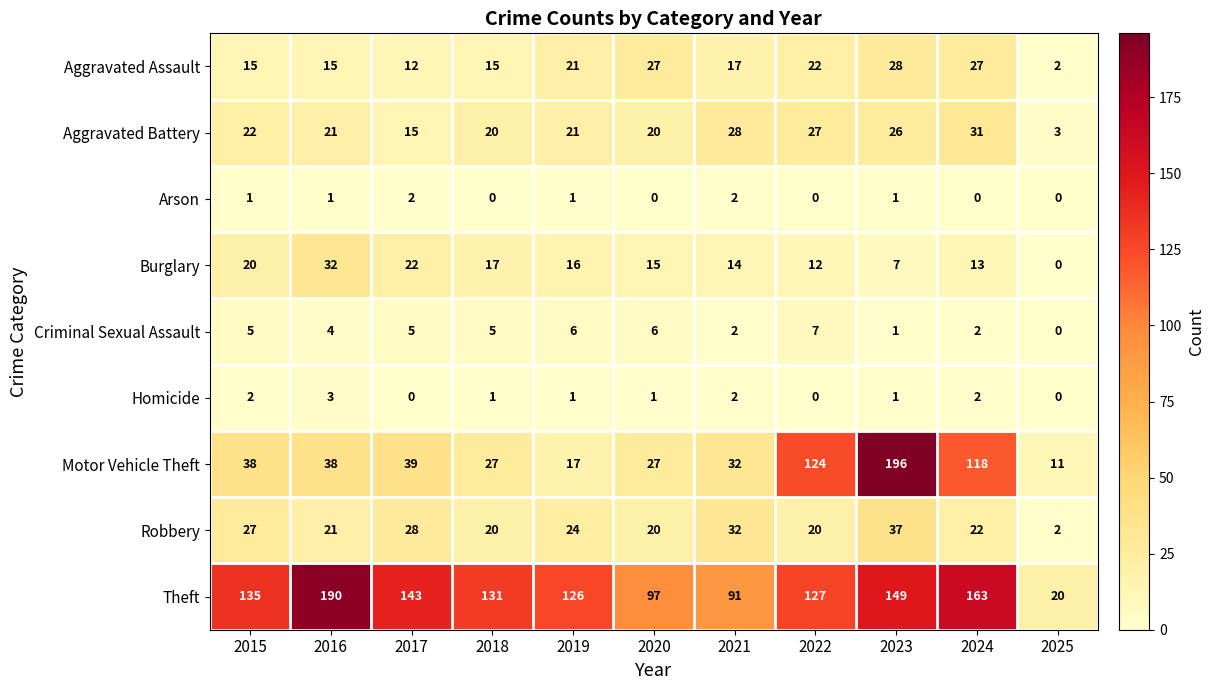

What is the maximum value for Aggravated Assault?

28